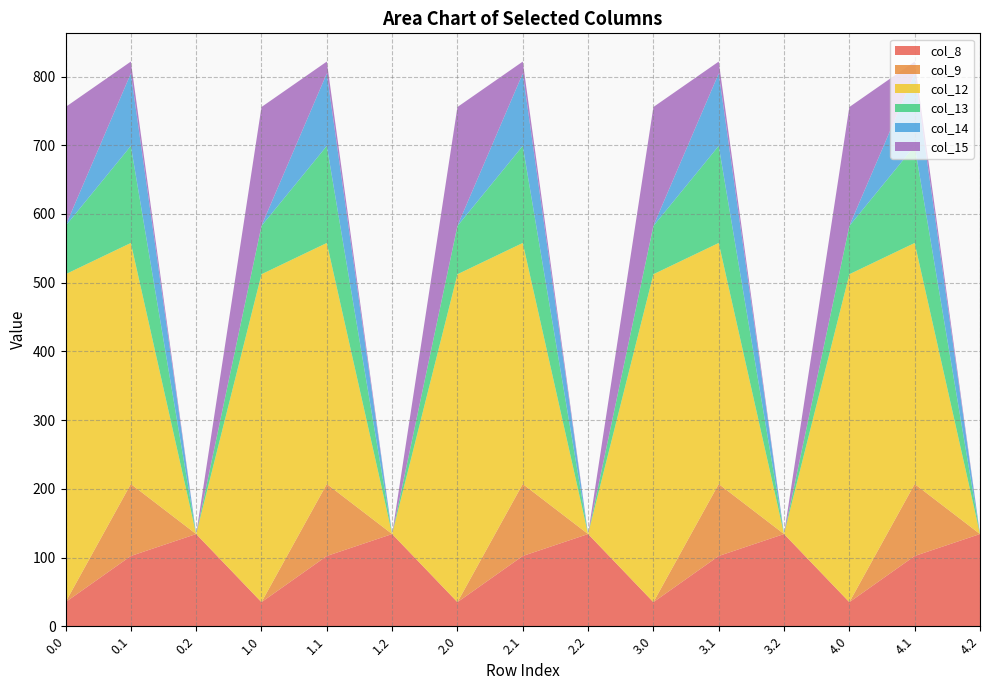

Reading left to right, extract all data points from this chart.

col_8: 35.0	102.3	134.2	35.0	102.3	134.2	35.0	102.3	134.2	35.0	102.3	134.2	35.0	102.3	134.2
col_9: 0.0	104.8	0.0	0.0	104.8	0.0	0.0	104.8	0.0	0.0	104.8	0.0	0.0	104.8	0.0
col_12: 477.2	350.8	0.0	477.2	350.8	0.0	477.2	350.8	0.0	477.2	350.8	0.0	477.2	350.8	0.0
col_13: 70.2	141.2	0.0	70.2	141.2	0.0	70.2	141.2	0.0	70.2	141.2	0.0	70.2	141.2	0.0
col_14: 0.3	105.5	0.0	0.3	105.5	0.0	0.3	105.5	0.0	0.3	105.5	0.0	0.3	105.5	0.0
col_15: 172.8	17.3	0.0	172.8	17.3	0.0	172.8	17.3	0.0	172.8	17.3	0.0	172.8	17.3	0.0